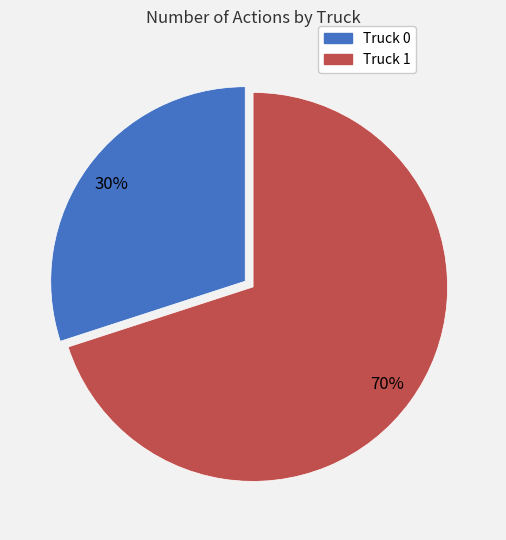

The Truck 0 slice represents 30% of the pie. True or false?

True